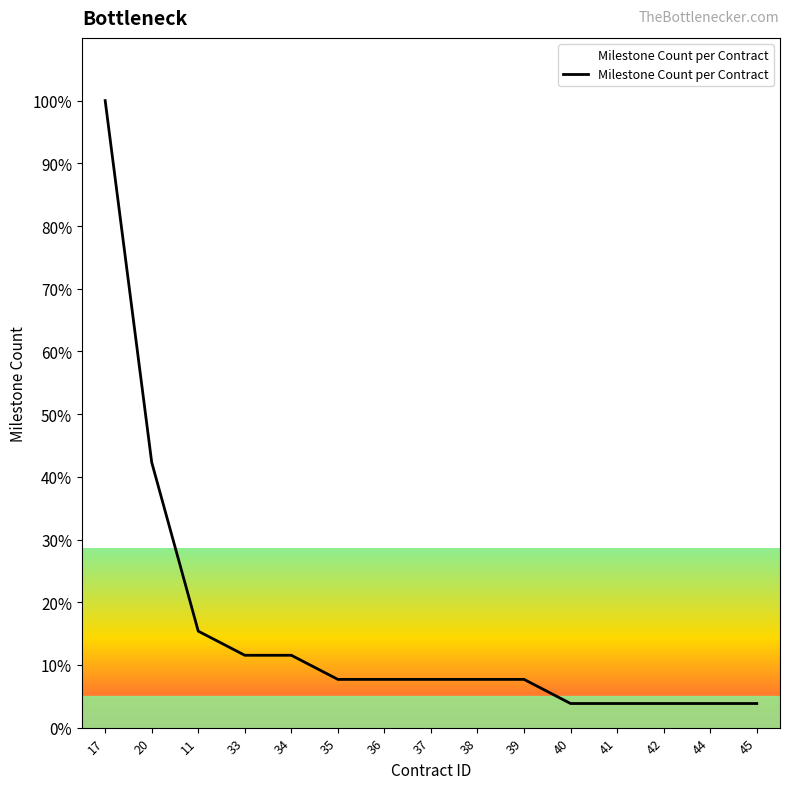

Read the value at 41.

3.8